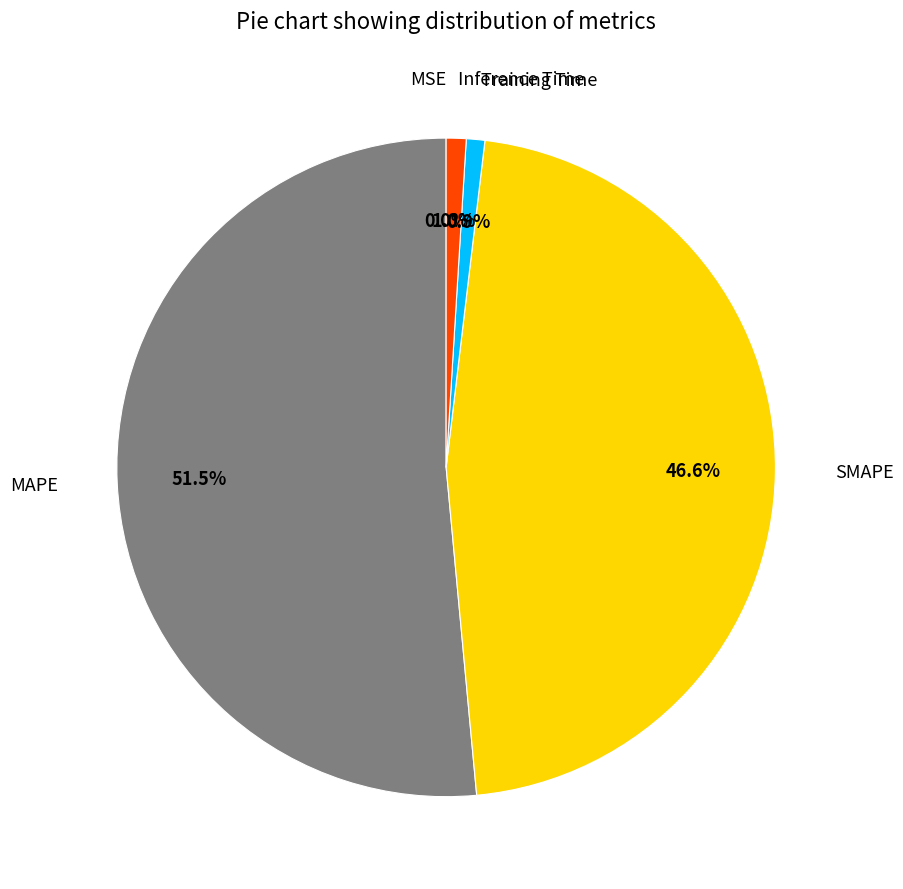

Does any single category account for the majority?

Yes